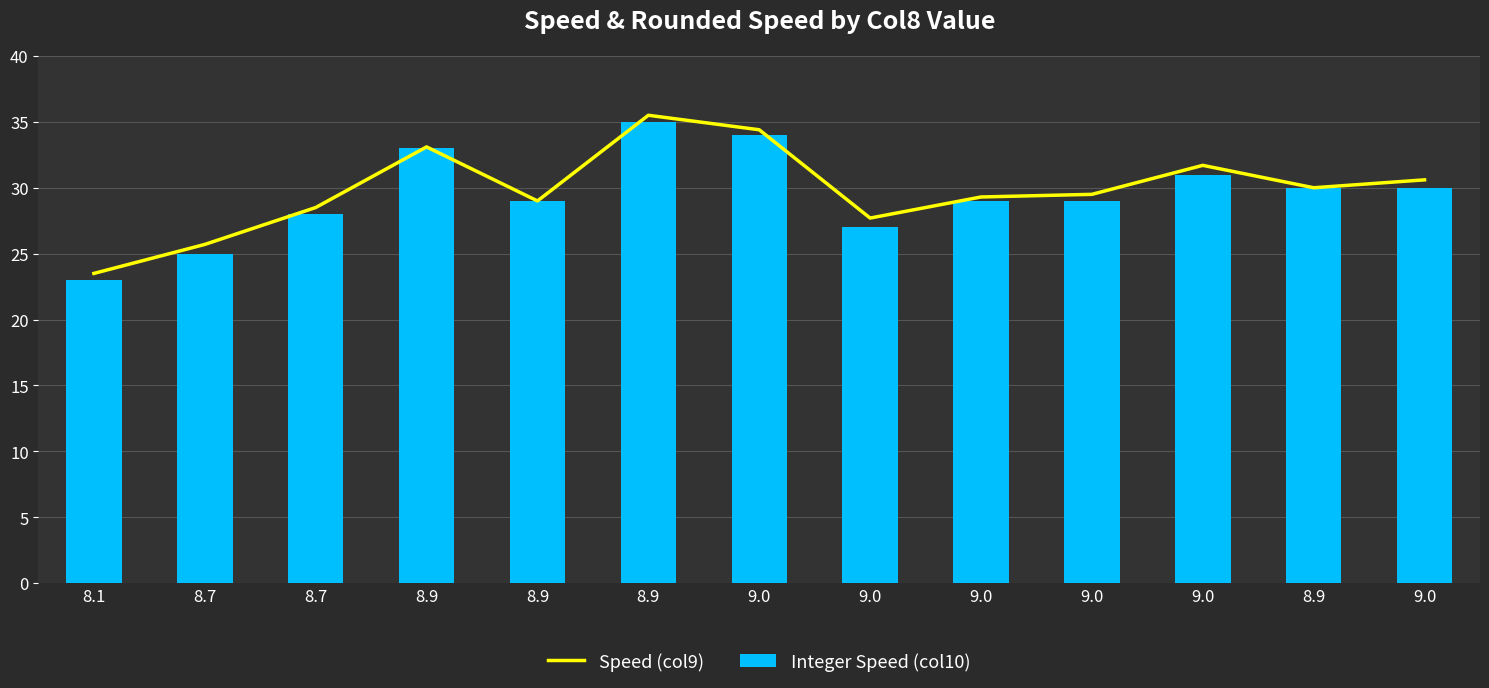

What is the label of the 2nd bar from the left?

8.7